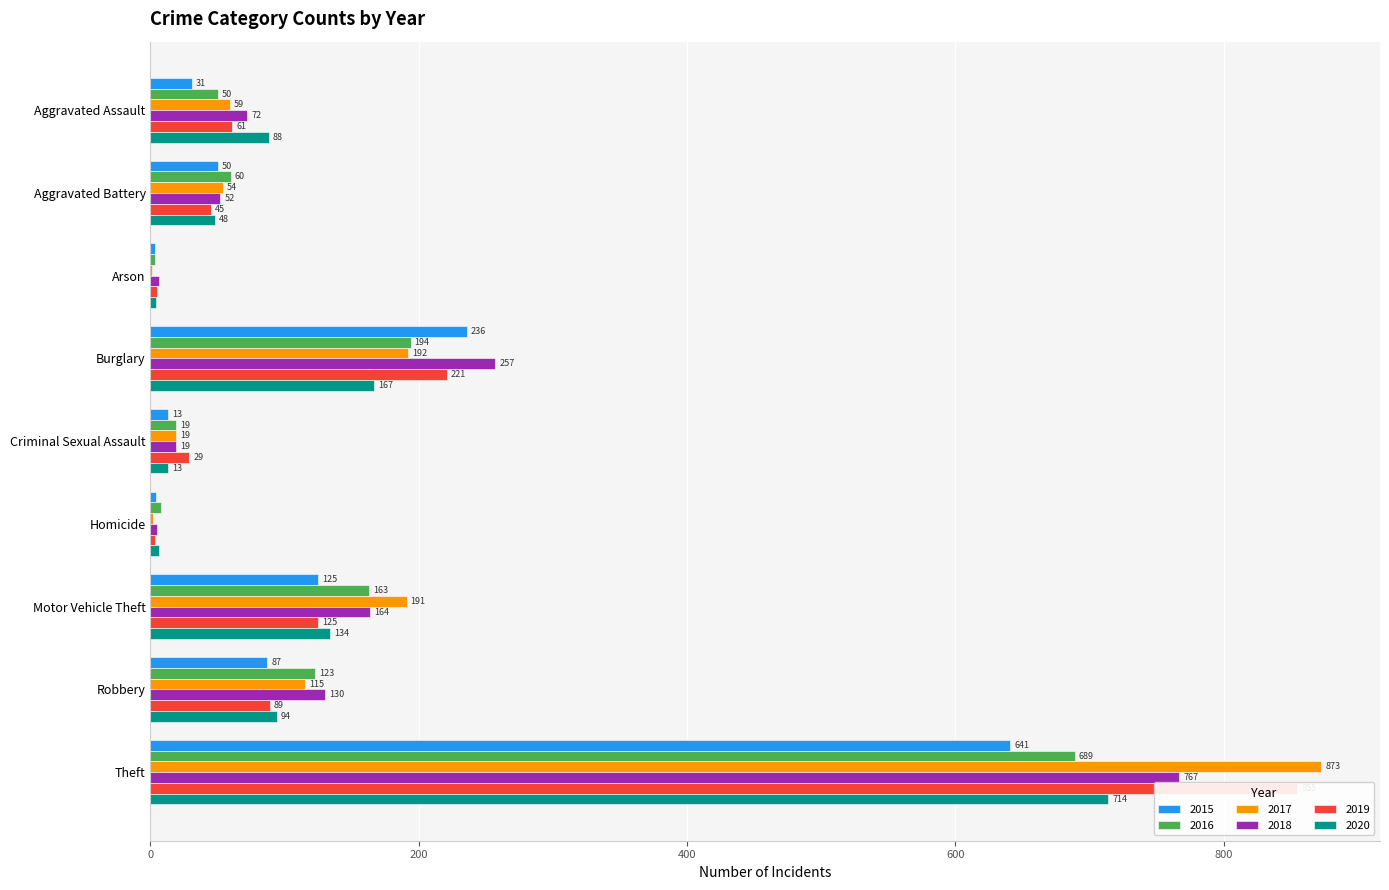

Which has a higher value, Arson or Robbery?

Robbery